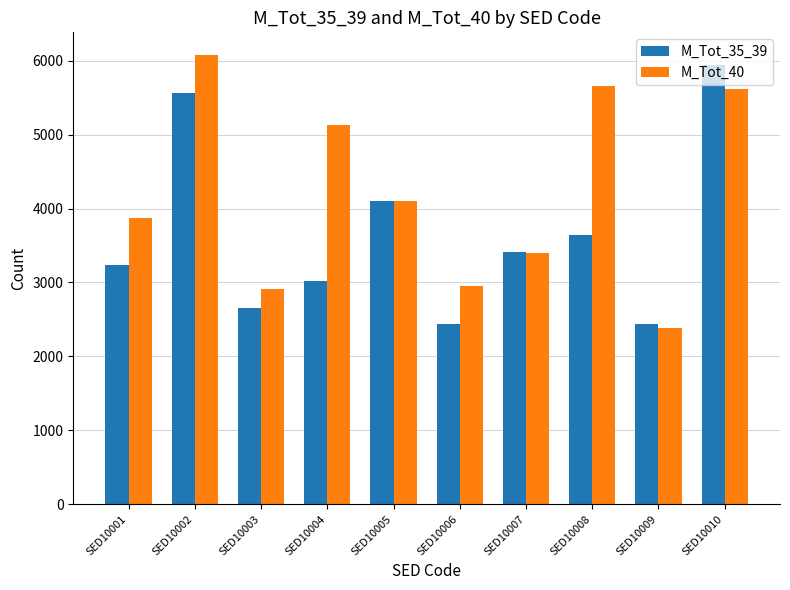

What is the difference between the second highest and minimum values in the M_Tot_40 series?

3281